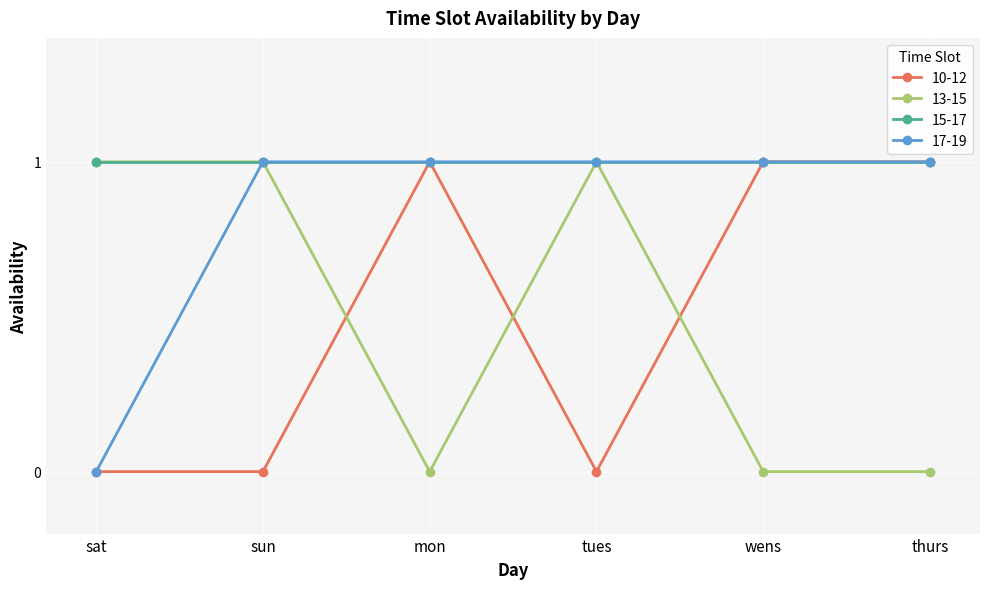

Reading left to right, list all the values displayed in this chart.

10-12: 0	0	1	0	1	1
13-15: 1	1	0	1	0	0
15-17: 1	1	1	1	1	1
17-19: 0	1	1	1	1	1